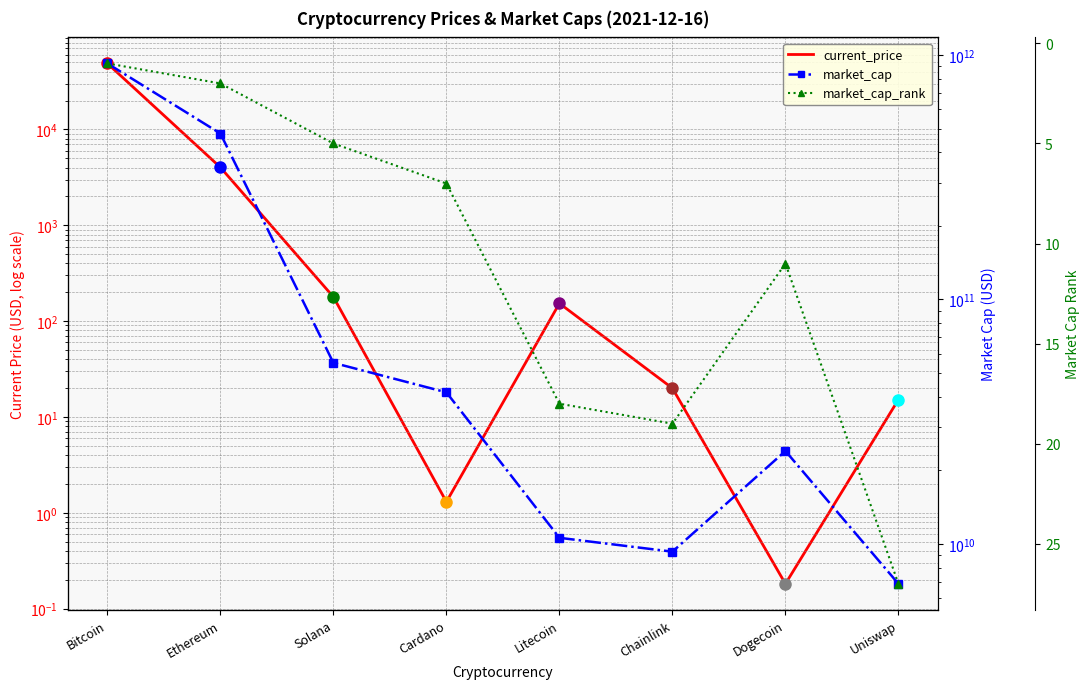

What is the spread (max minus min) of values at Bitcoin?

923366759568.0